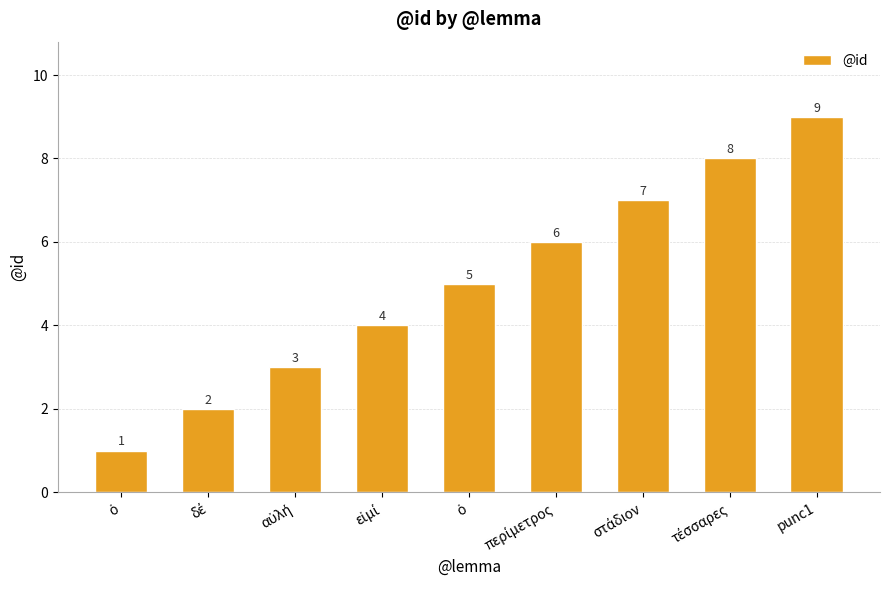

How many categories are shown in the chart?

9